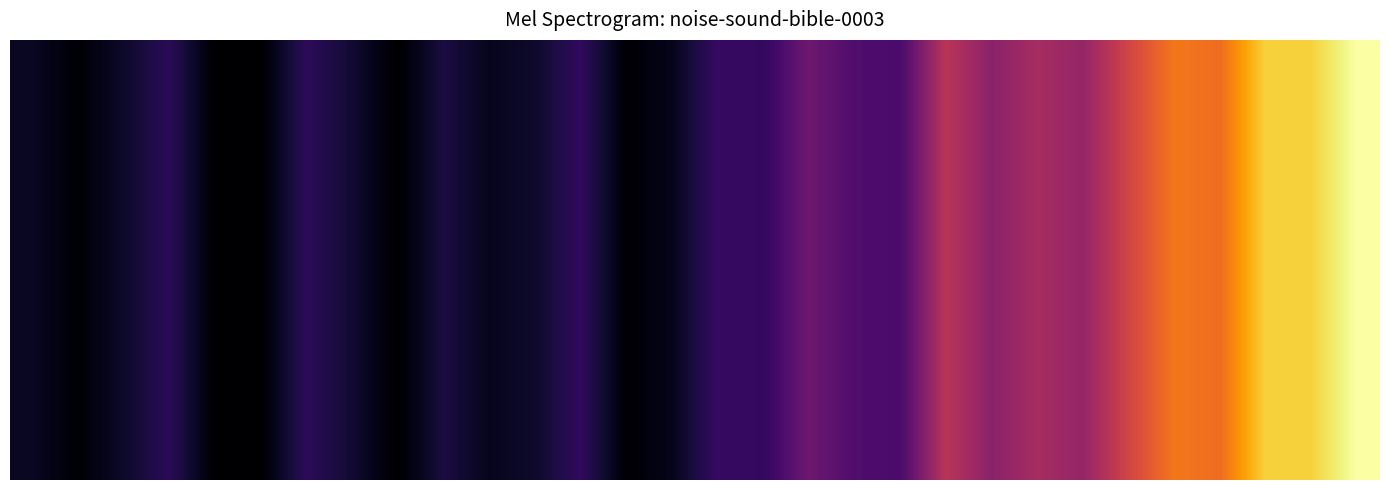

How many data points are above 1696?

15